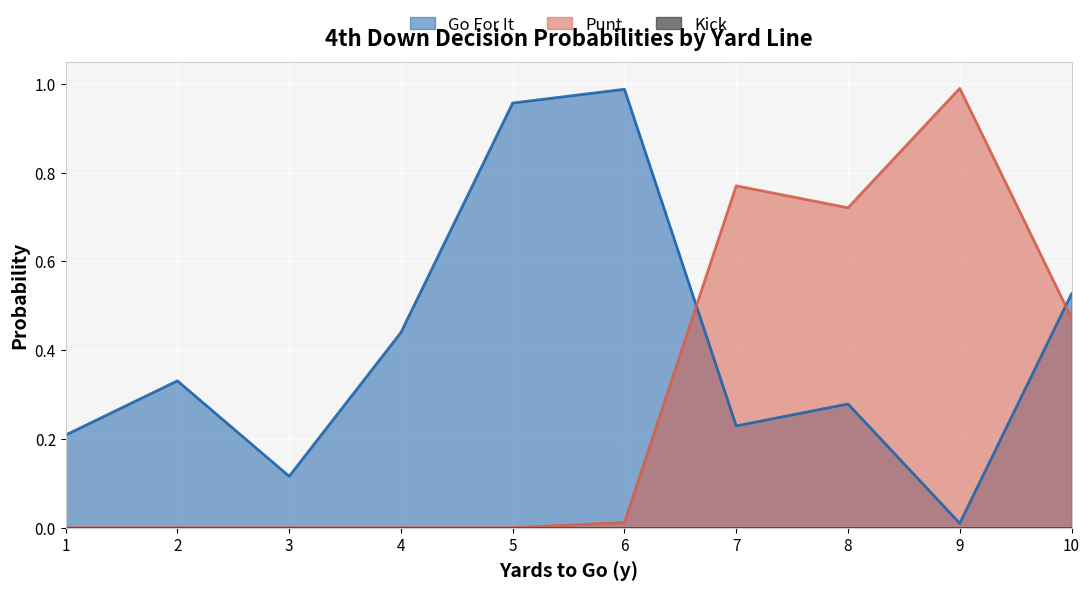

How many times do gofor and punt cross each other?

2